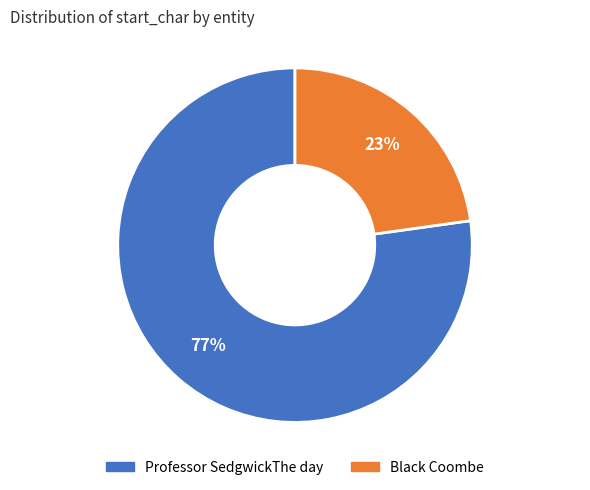

Is it true that Black Coombe is 14% of the pie?

False